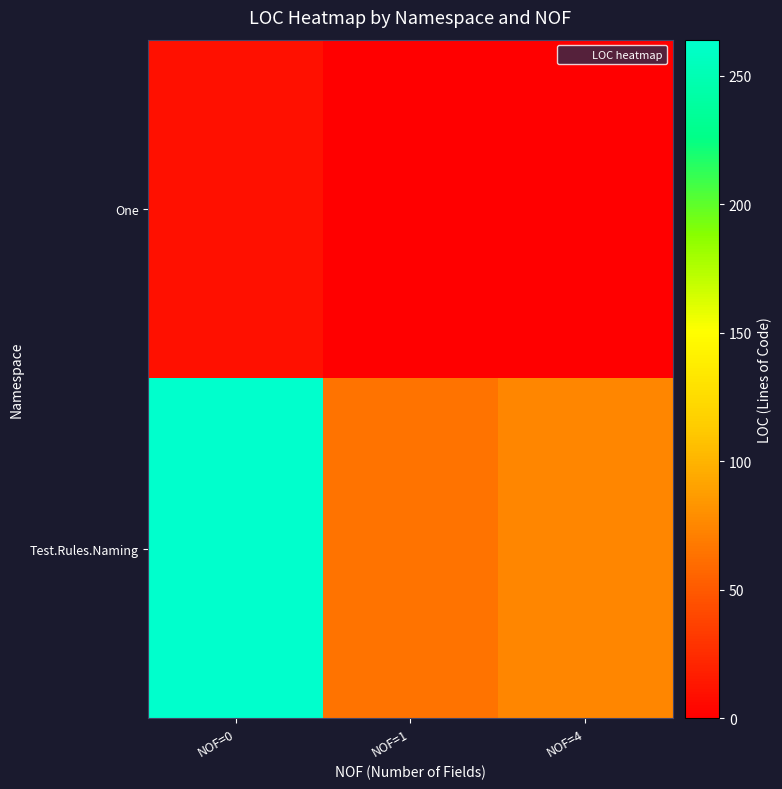

What is the total value across all series at NOF=1?

64